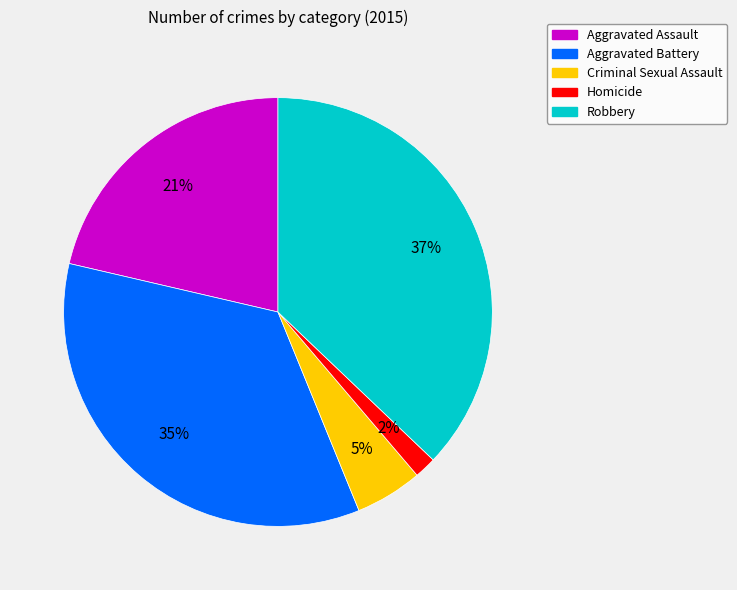

Is the sum of Aggravated Battery and Robbery greater than half?

Yes